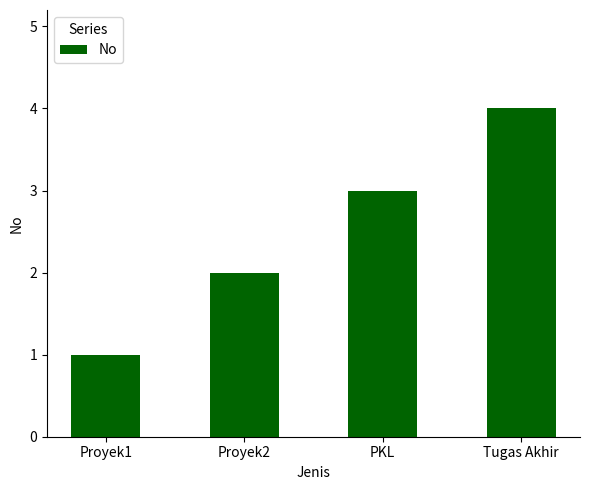

The value at Proyek2 is 2. True or false?

True